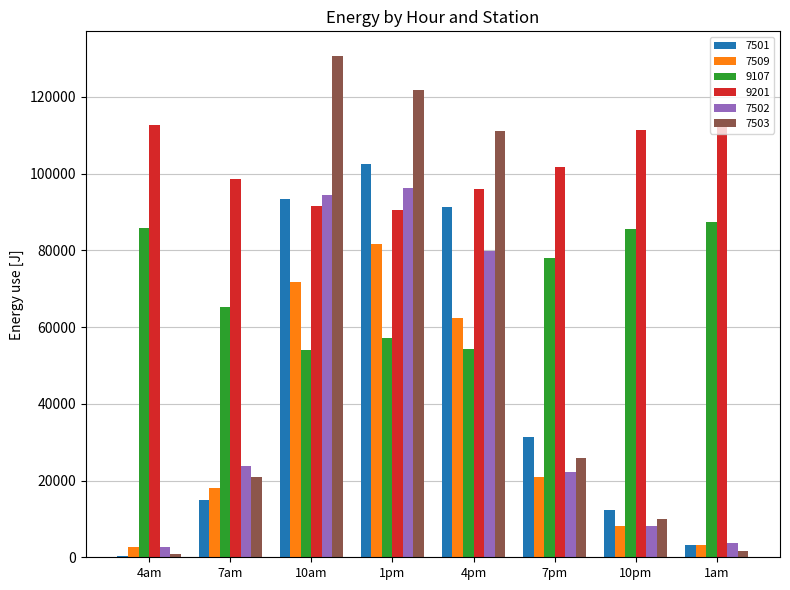

Which category has the highest value across all series?

10am